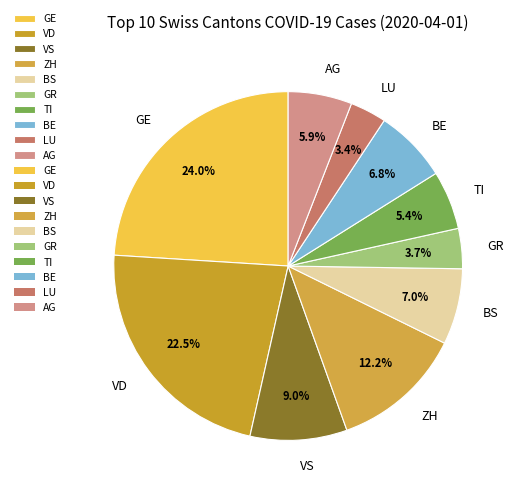

True or false: VS accounts for 9% of the total.

True